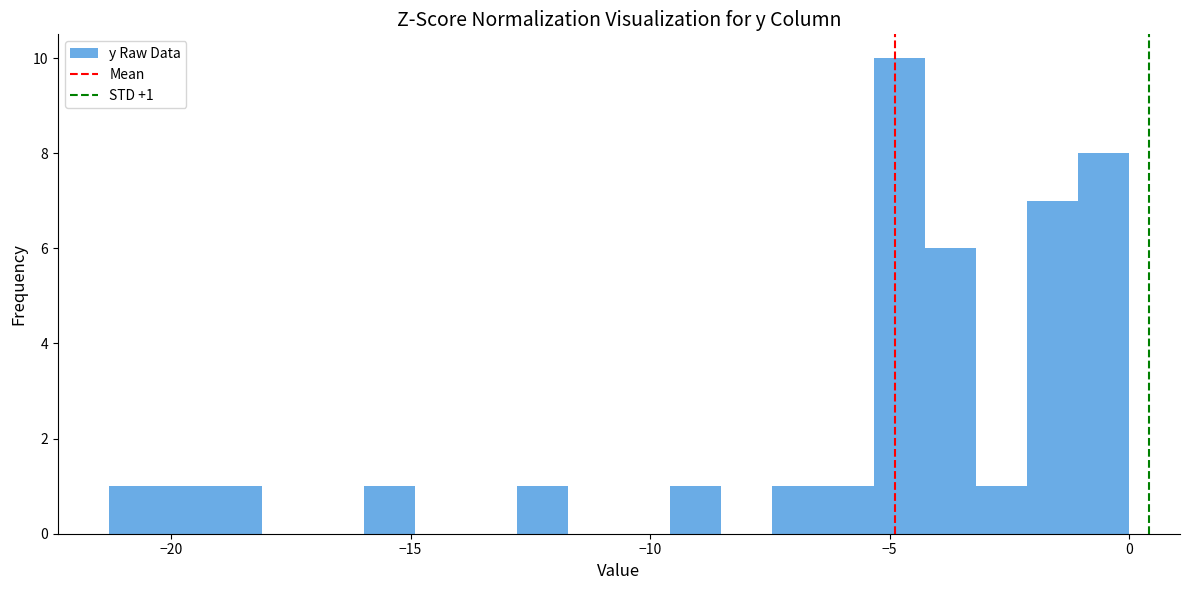

Read against the x-axis, roughly where is the centre of the tallest bar?

-5.0